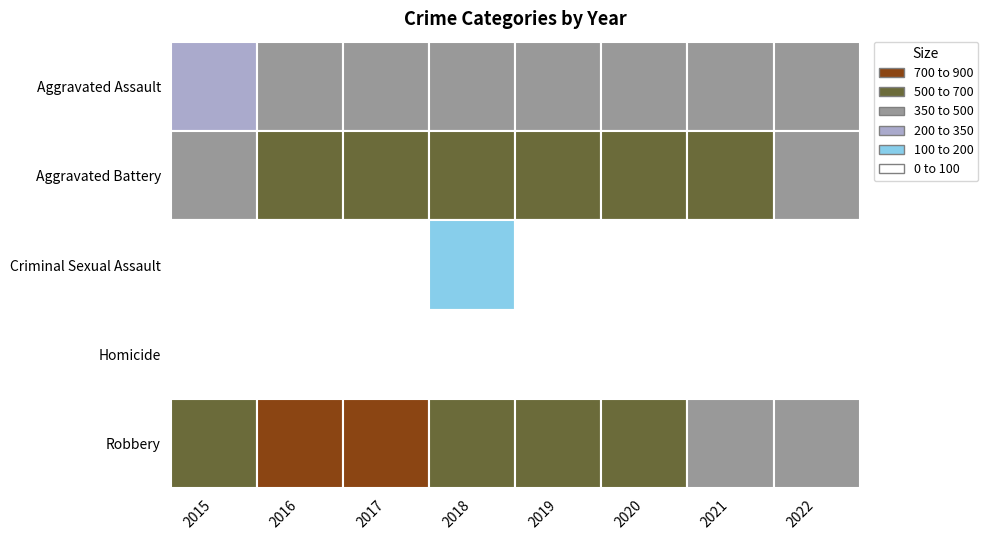

The value of Criminal Sexual Assault at 2022 is 129. True or false?

False